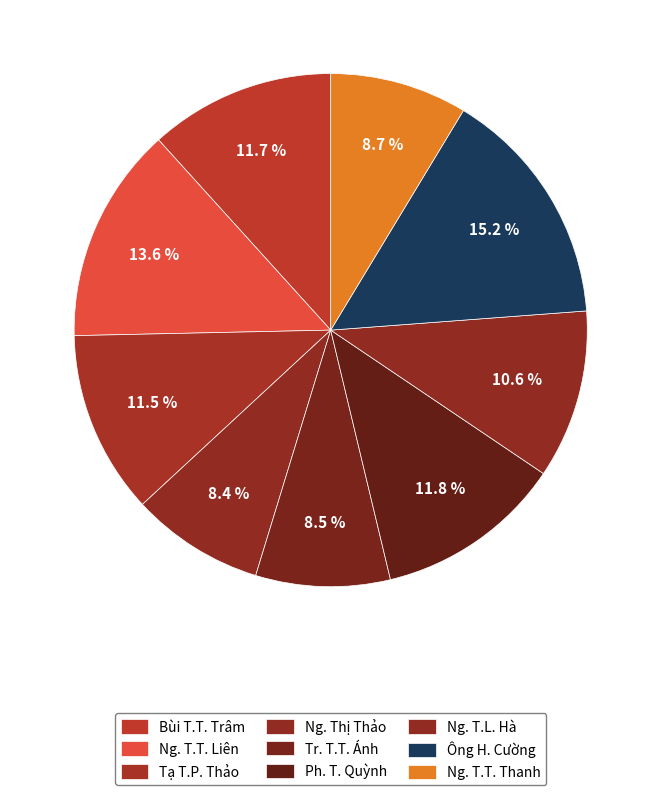

Count the number of slices in the pie.

9